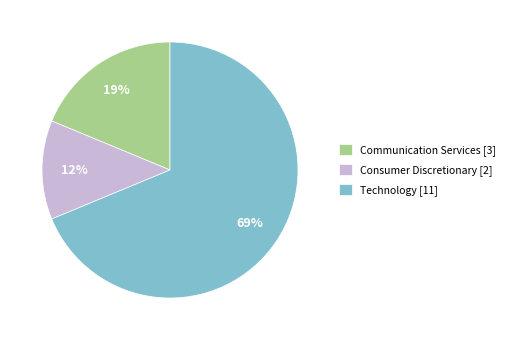

What percentage is the Technology slice, to the nearest percent?

69%